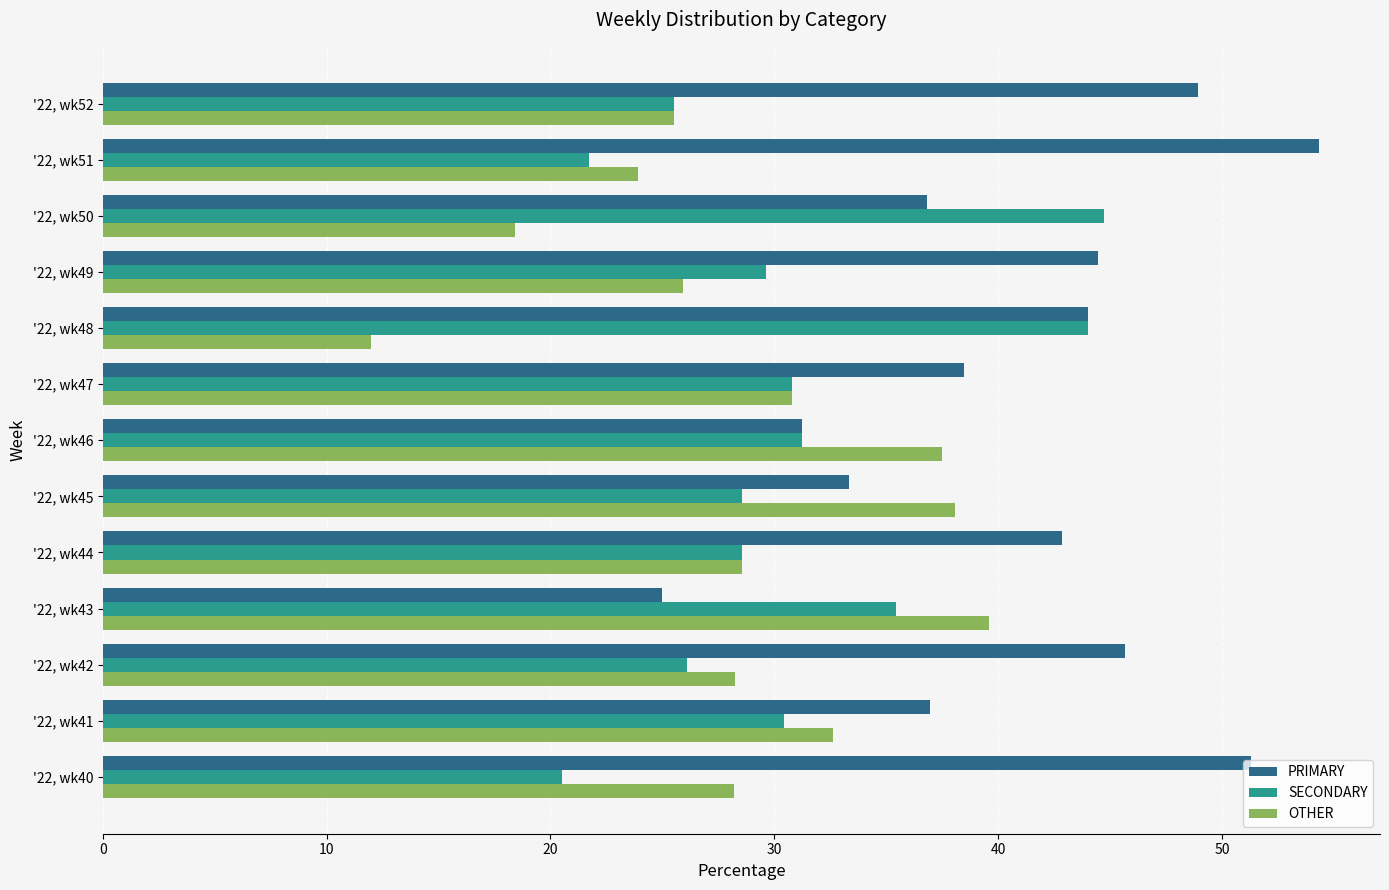

What is the minimum value for PRIMARY?

25.0